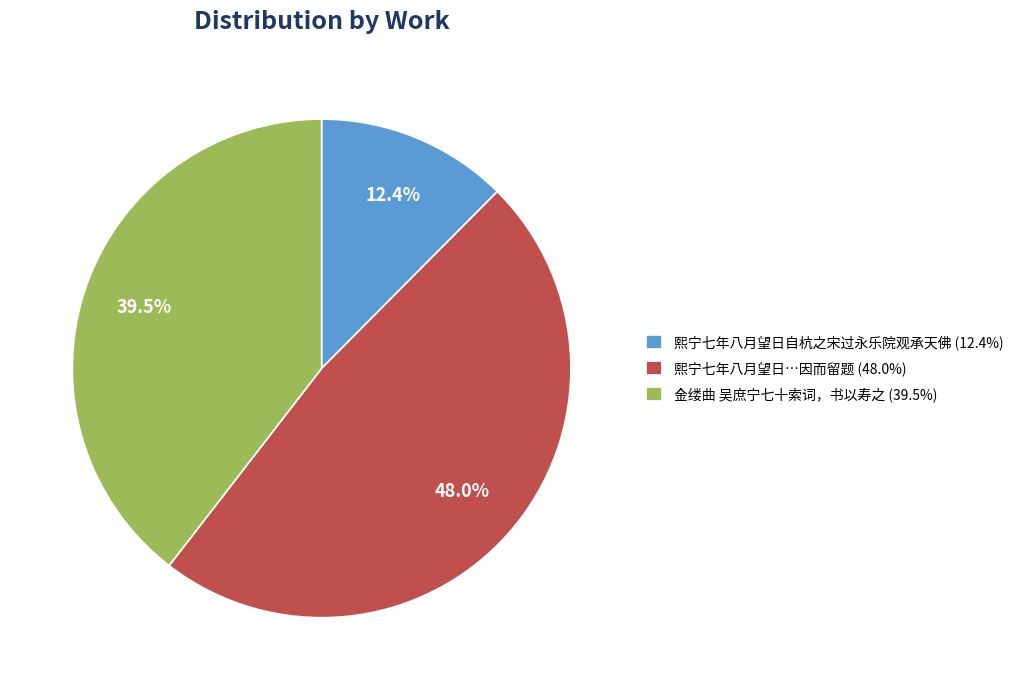

Is there a majority slice in this chart?

No